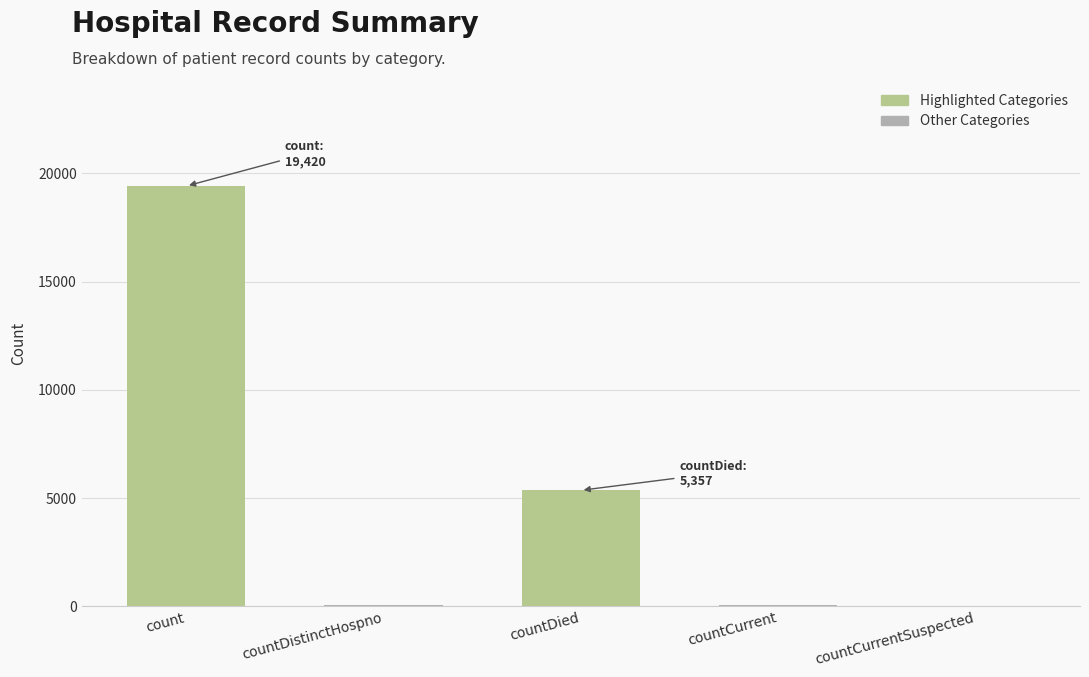

Count the number of data series in this chart.

1